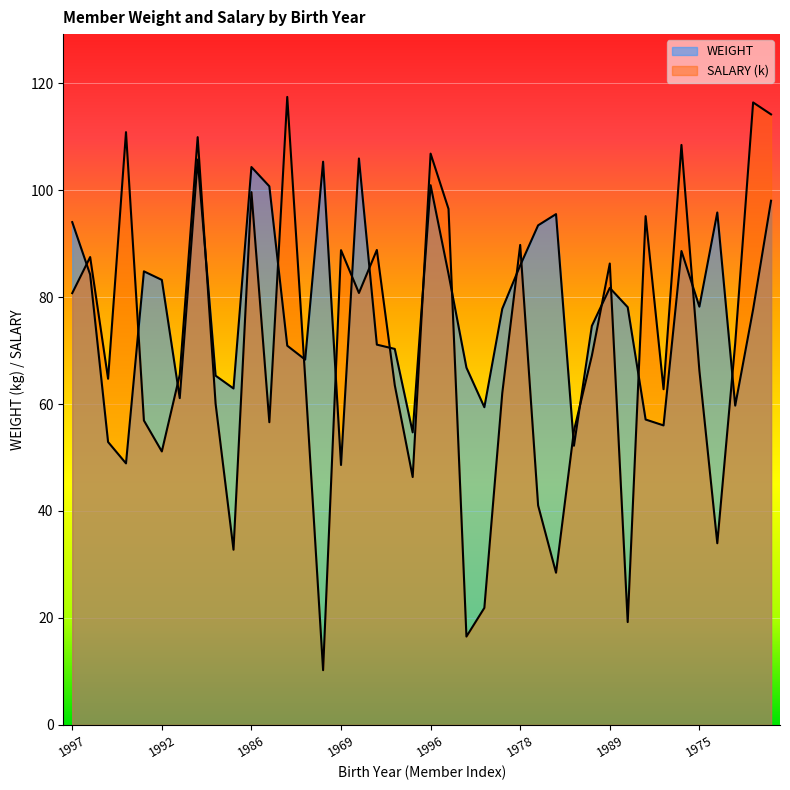

How many data points in SALARY are above 66?

20